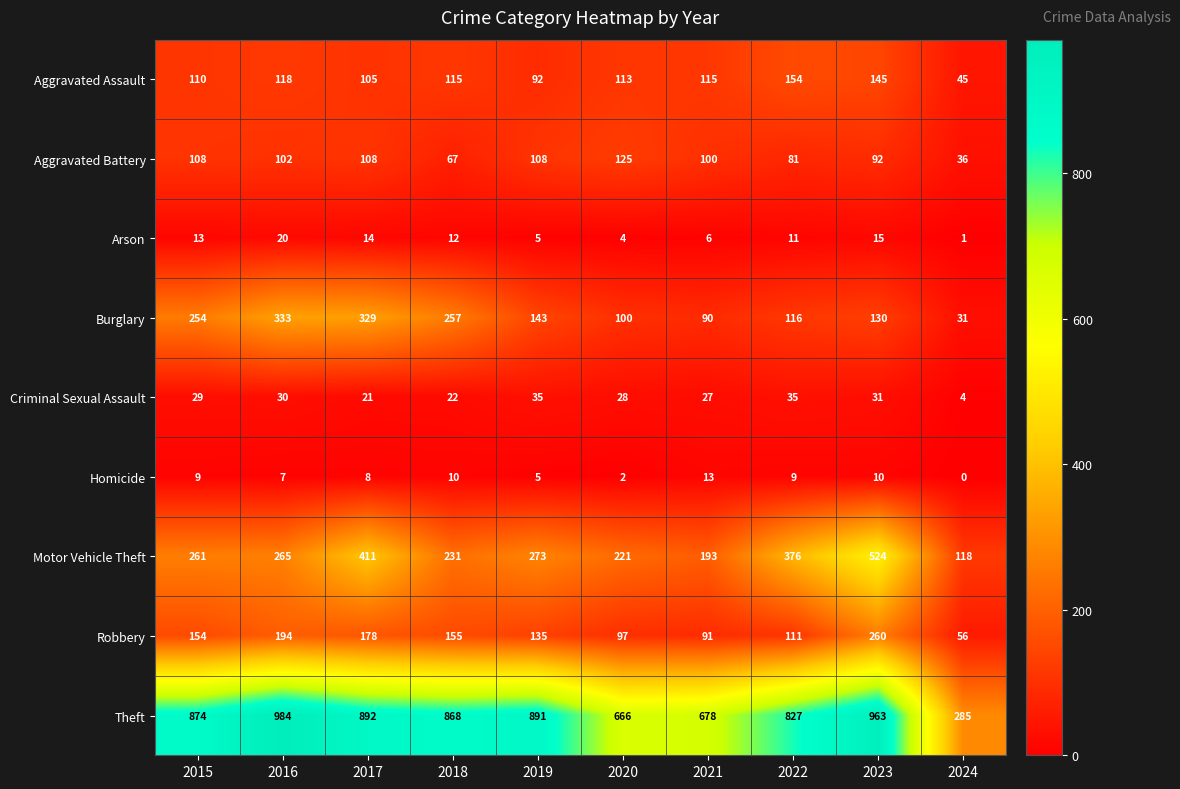

What is the spread (max minus min) of values at 2016?

977